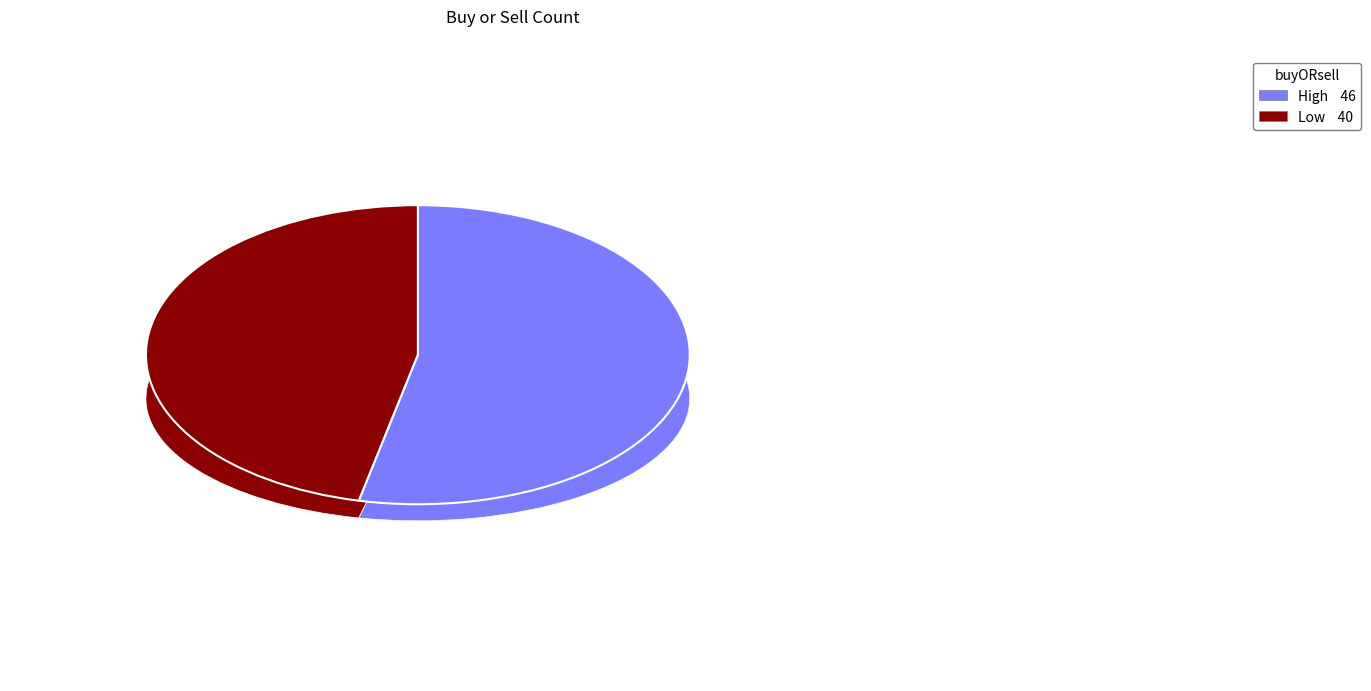

What portion of the pie excludes Low?

53.5%